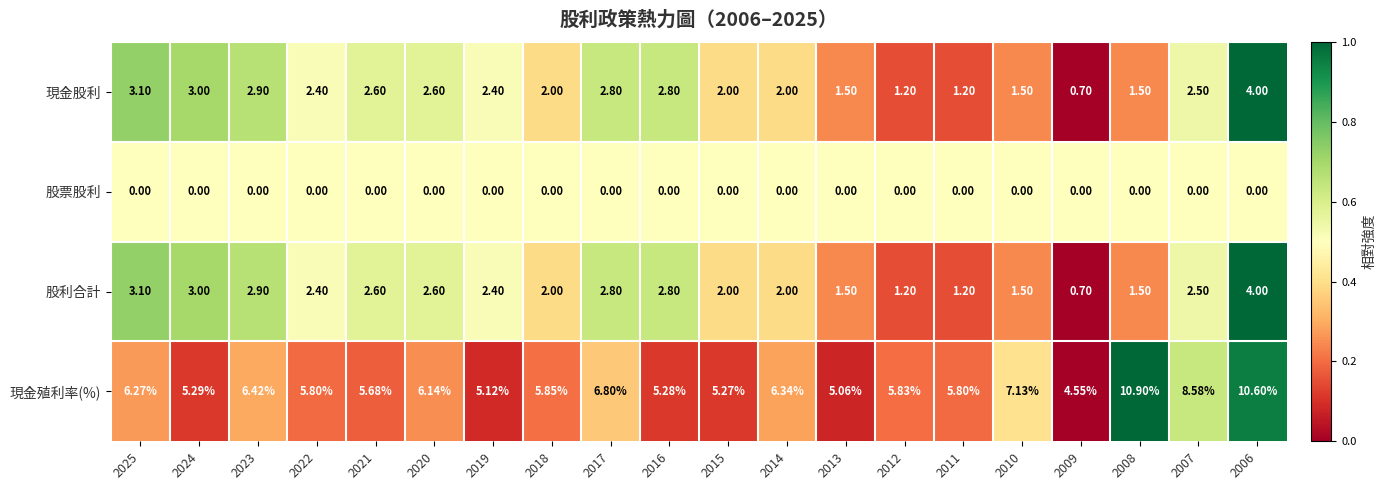

Which series has the largest range (max minus min)?

現金殖利率(%)